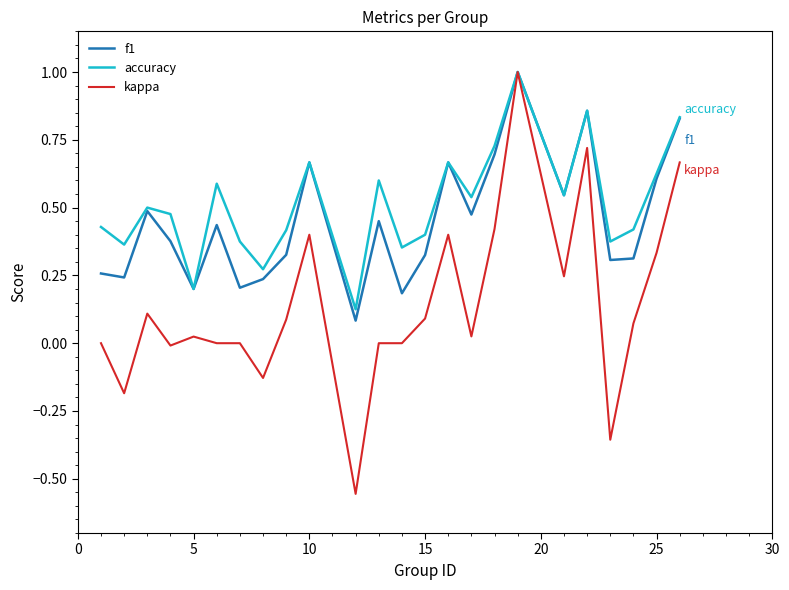

Rank the series by their average value, from highest to lowest.

accuracy, f1, kappa